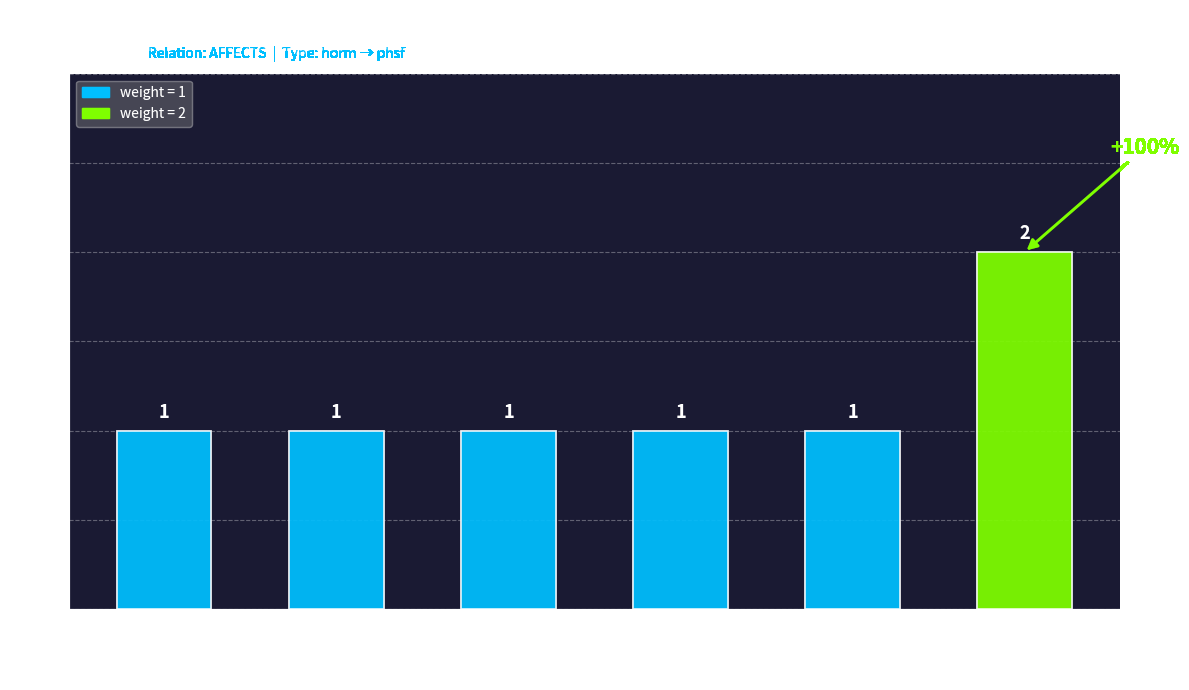

Count the number of values greater than 1.

1